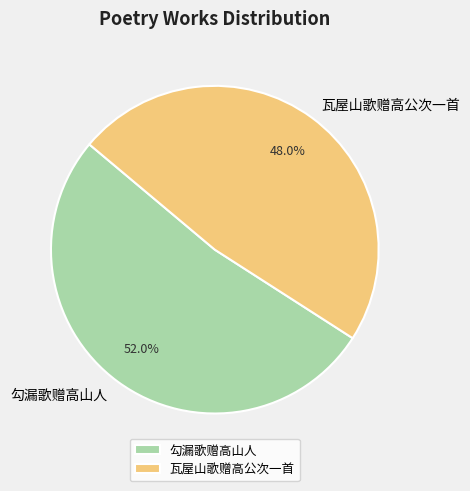

To the nearest percent, what is the average slice percentage?

50%